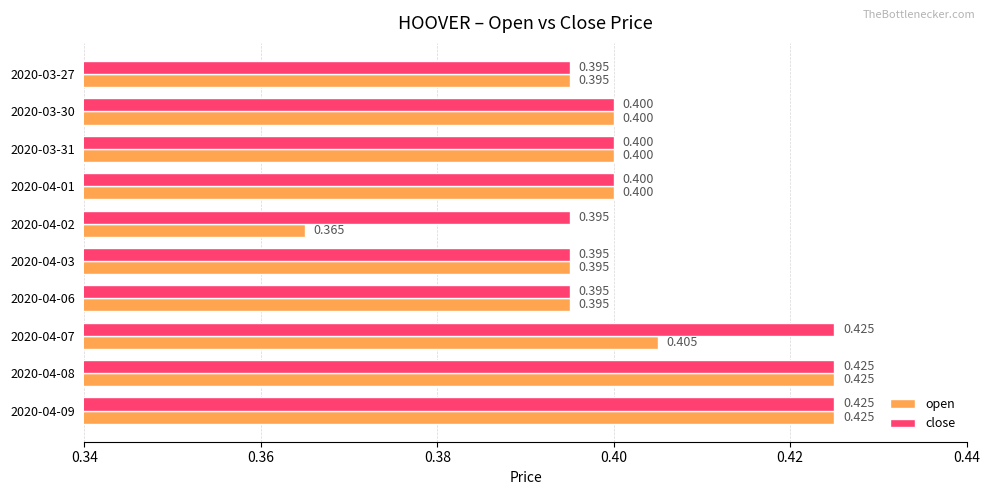

Which series has the widest spread of values?

open